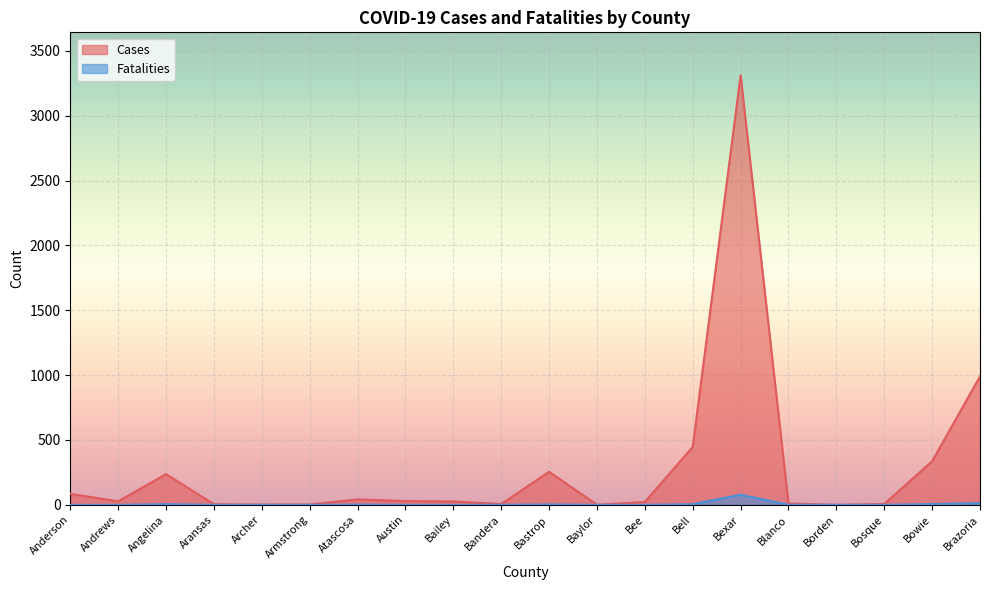

True or false: Fatalities has more than 1 interior local peaks.

True